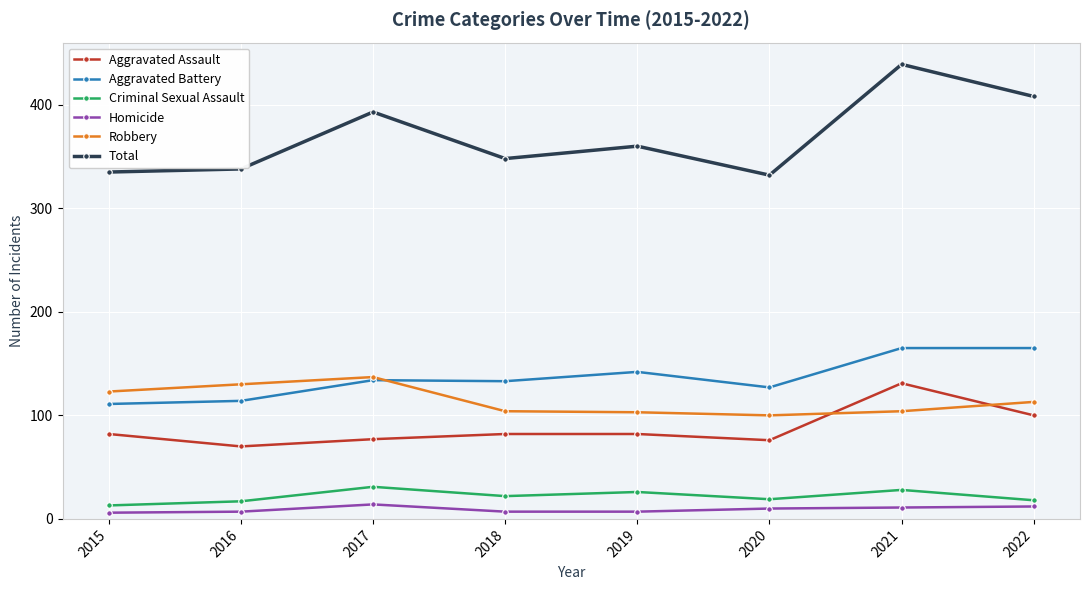

Does the chart display data point markers on the line(s)?

Yes